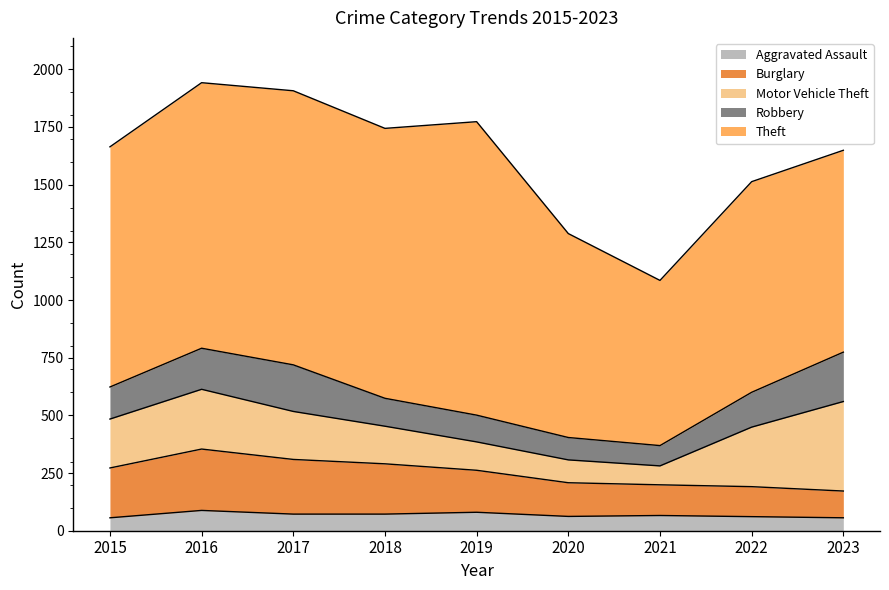

At which label does Motor Vehicle Theft first exceed 208?

2015